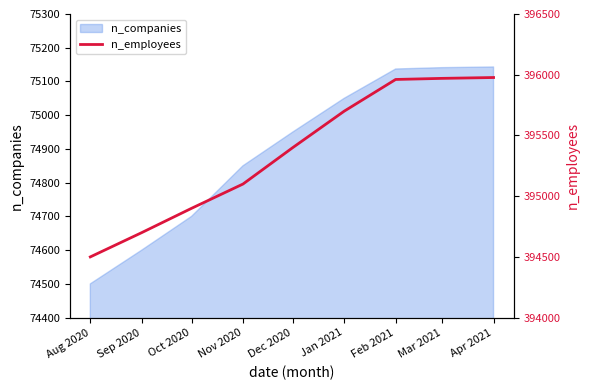

List the labels in order of value, smallest first.

Aug 2020, Sep 2020, Oct 2020, Nov 2020, Dec 2020, Jan 2021, Feb 2021, Mar 2021, Apr 2021